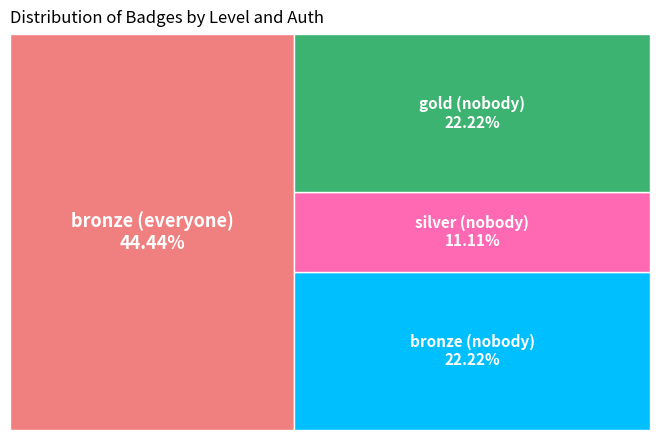

The gold (nobody) slice represents 22% of the pie. True or false?

True